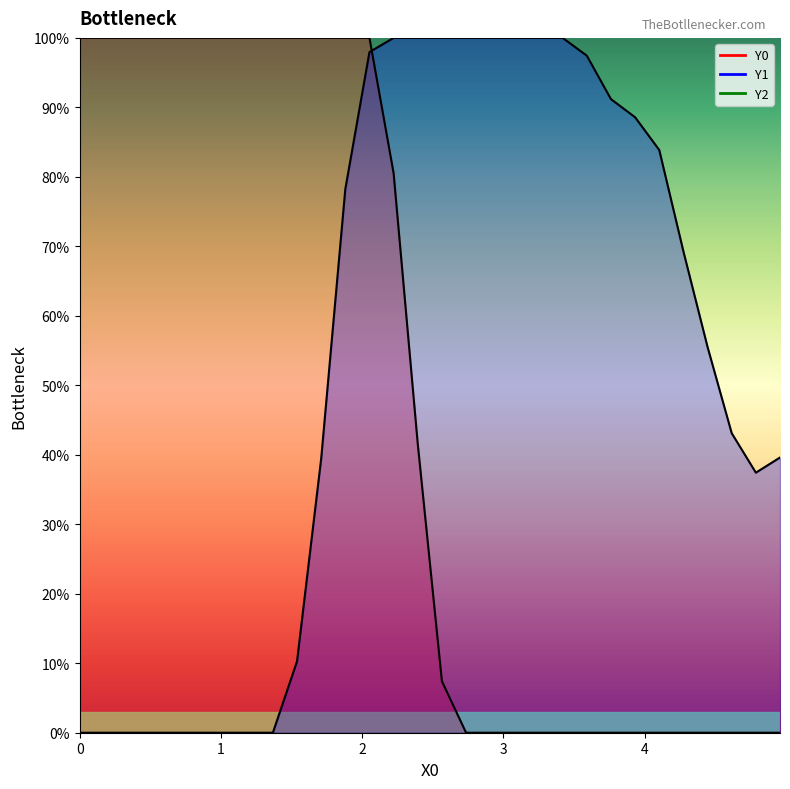

How many values in the Y0 series exceed 0?

16